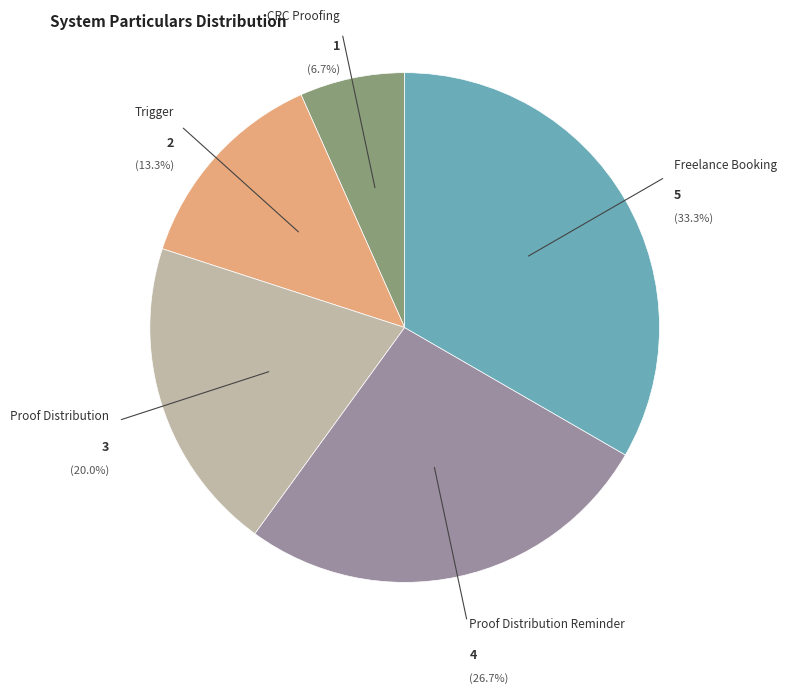

How many slices are in this pie chart?

5